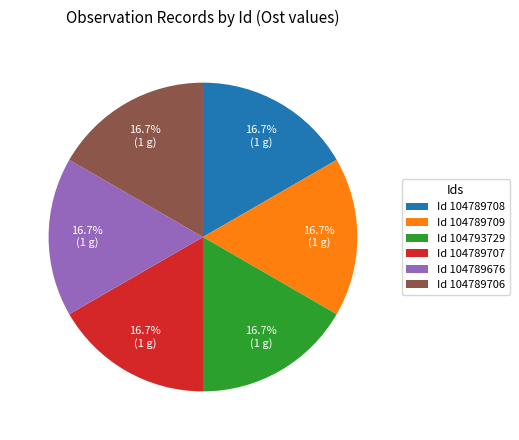

How much of the chart is everything except Id 104789709?

83.3%